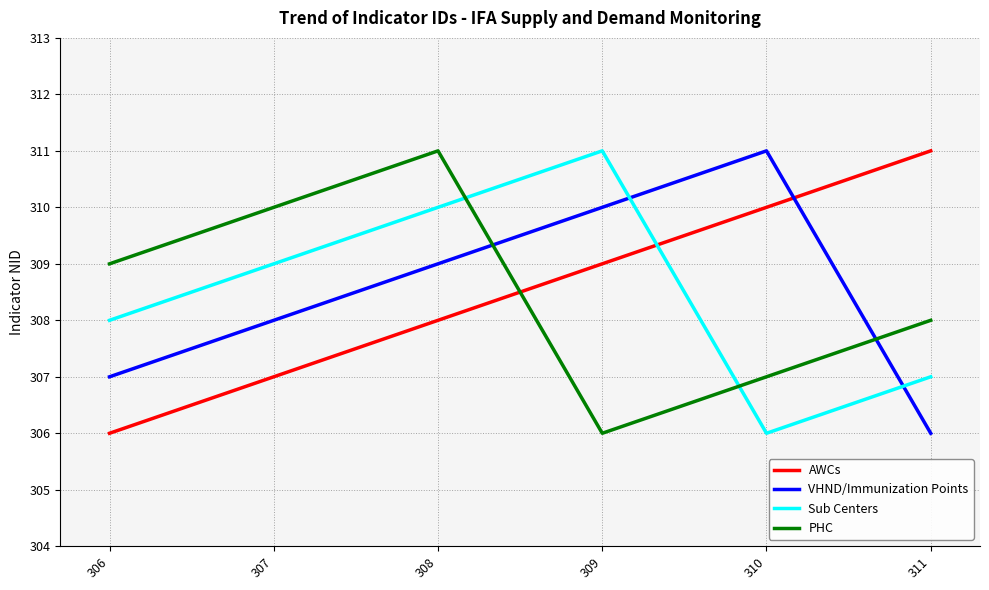

What is the approximate value of VHND/Immunization Points at 311?

306